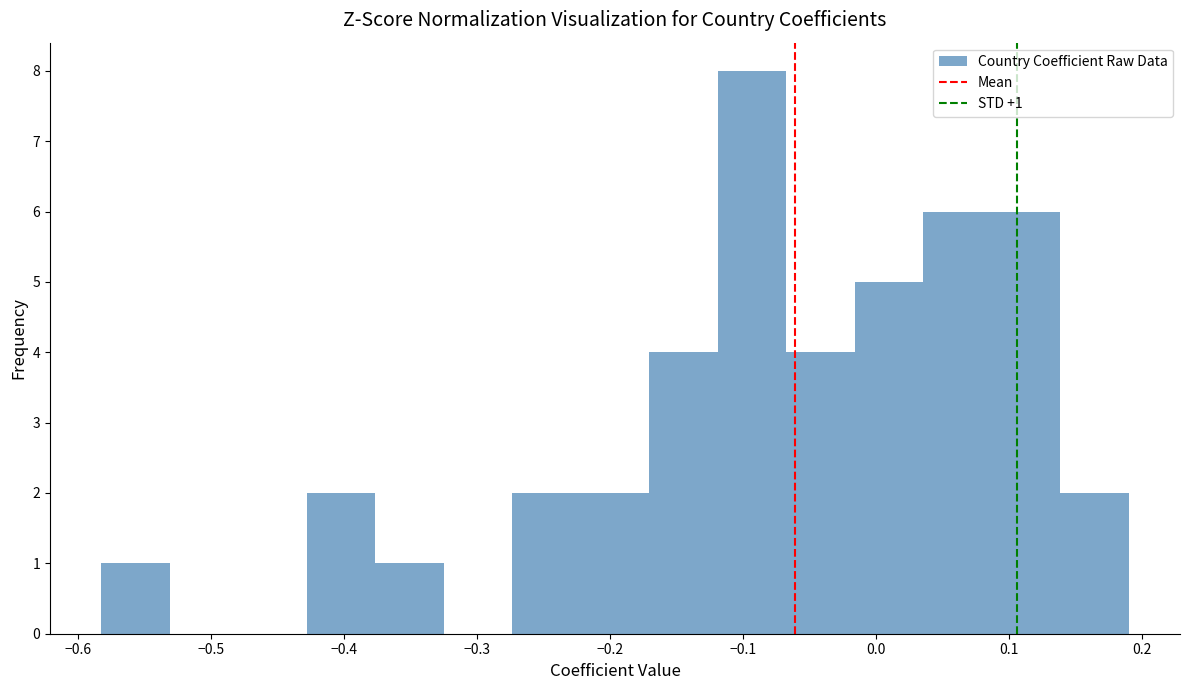

Over which range of the x-axis is the bar tallest?

-0.12 to -0.07